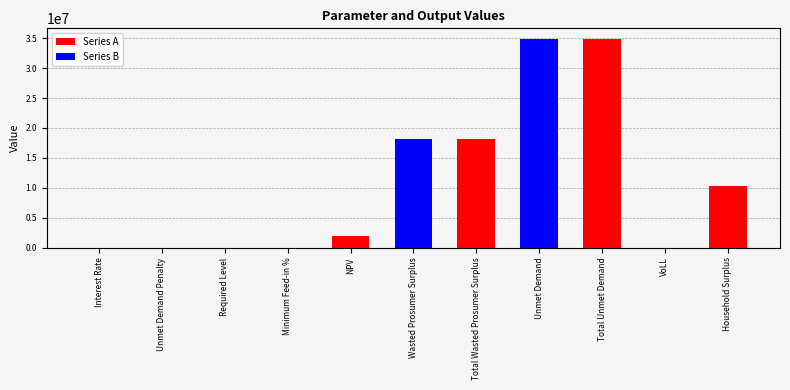

Reading left to right, what are all the values shown in this chart?

Series A: Interest Rate=0.1	Unmet Demand Penalty=0.0	Required Level=0.0	Minimum Feed-in %=0.0	NPV=1878802.4	Wasted Prosumer Surplus=0.0	Total Wasted Prosumer Surplus=18093321.8	Unmet Demand=0.0	Total Unmet Demand=34912783.2	VoLL=0.0	Household Surplus=10352081.4
Series B: Interest Rate=0.0	Unmet Demand Penalty=0.0	Required Level=0.0	Minimum Feed-in %=0.6	NPV=0.0	Wasted Prosumer Surplus=18093321.8	Total Wasted Prosumer Surplus=0.0	Unmet Demand=34912783.2	Total Unmet Demand=0.0	VoLL=0.7	Household Surplus=0.0